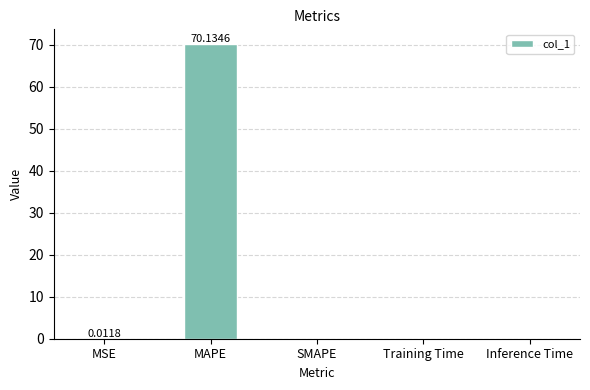

Which category has the highest value across all series?

MAPE